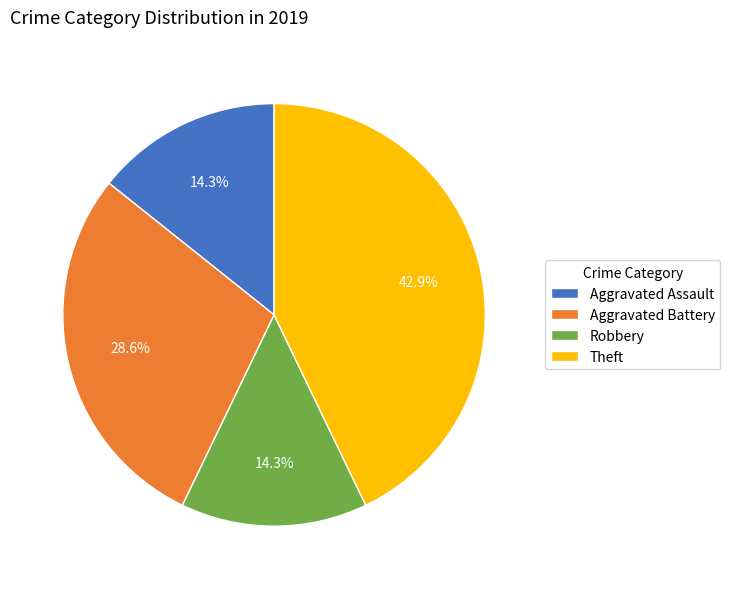

What is the largest slice in the pie chart?

Theft